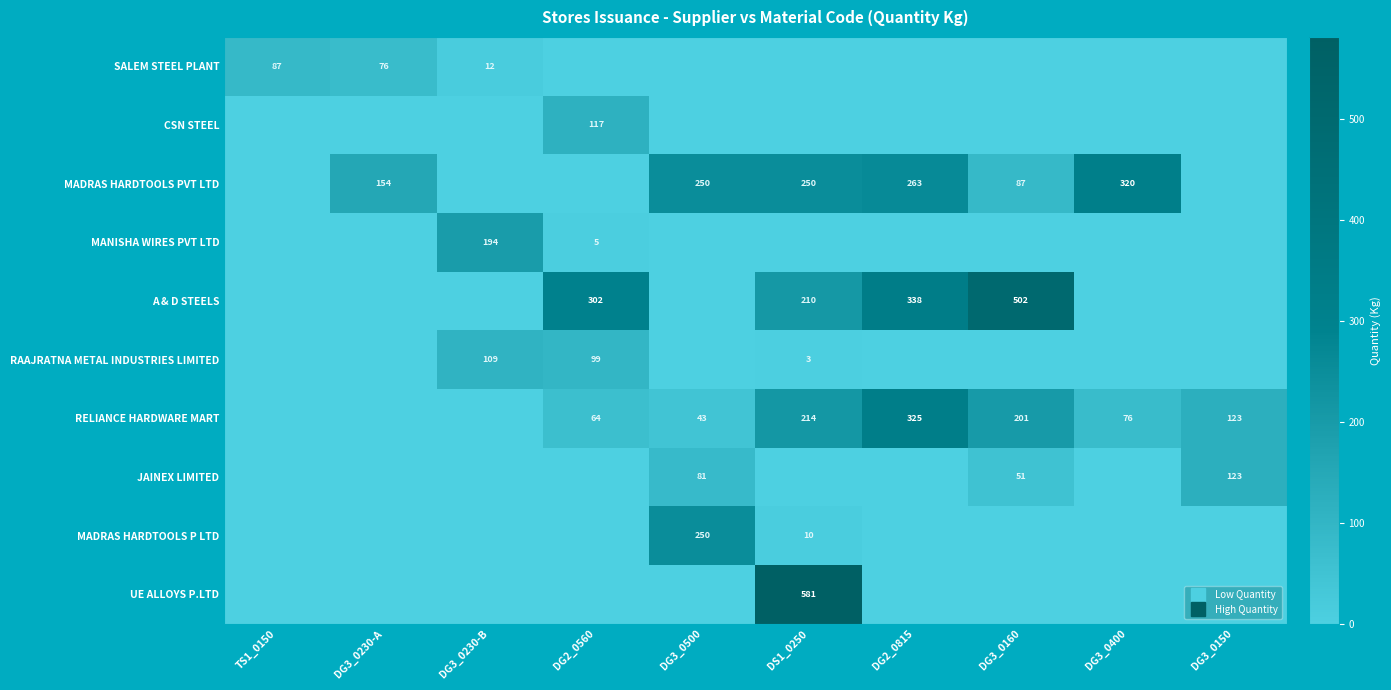

At which category does the chart reach its peak across all series?

DS1_0250